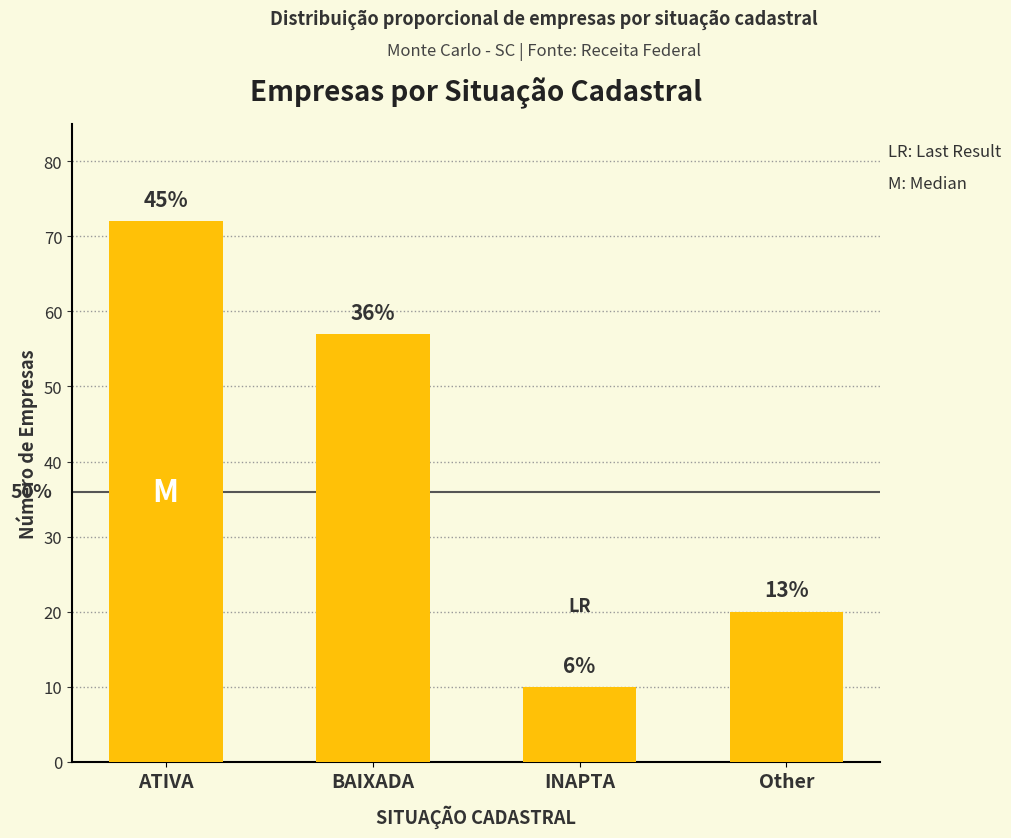

Are the bars grouped side by side (vs. stacked)?

No